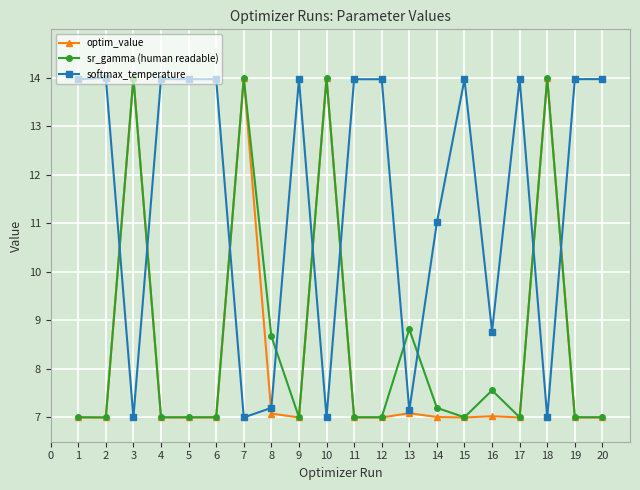

The sr_gamma (human readable) series shows 7.0 at 9. True or false?

True